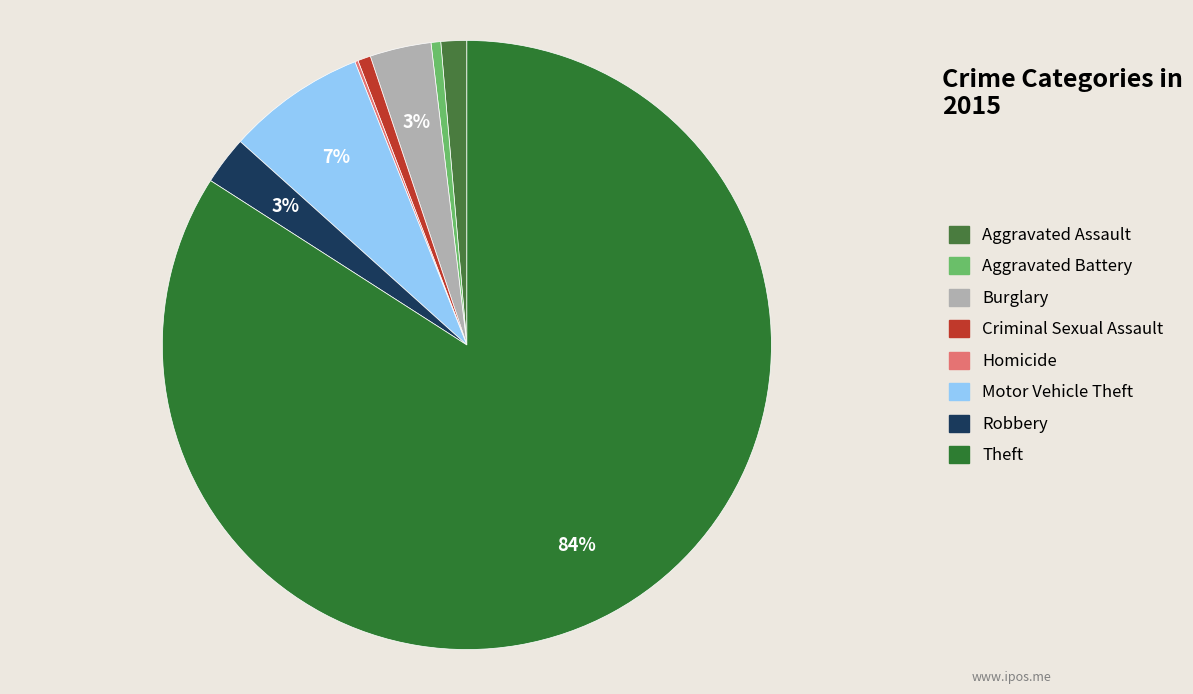

What is the ratio of the value at Criminal Sexual Assault to the value at Motor Vehicle Theft?

0.1